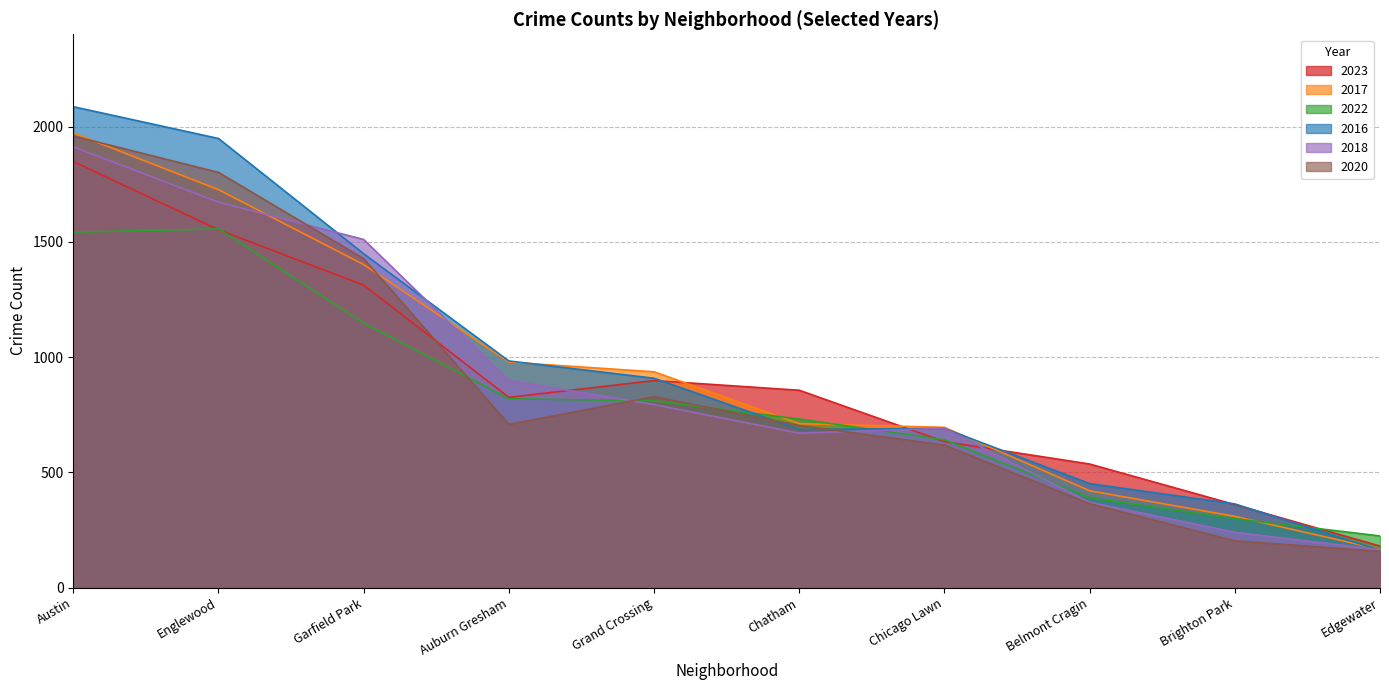

What is the total value across all series at Auburn Gresham?

5211